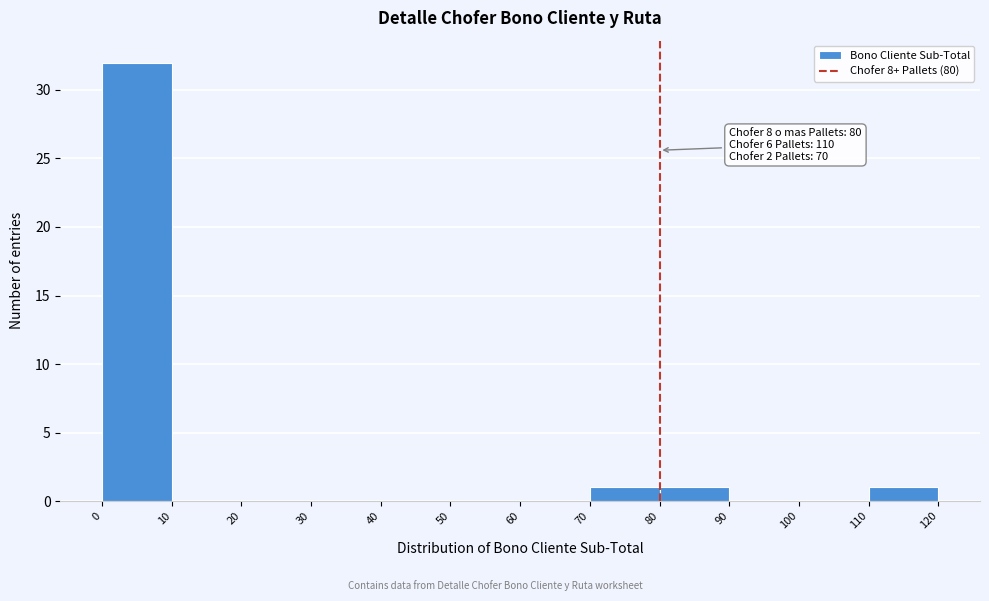

Which range on the x-axis has the tallest bar?

0 to 10